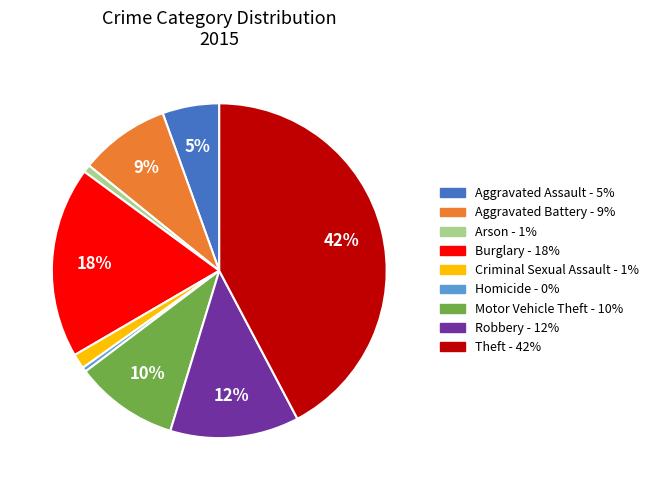

Is the sum of Theft and Robbery greater than half?

Yes